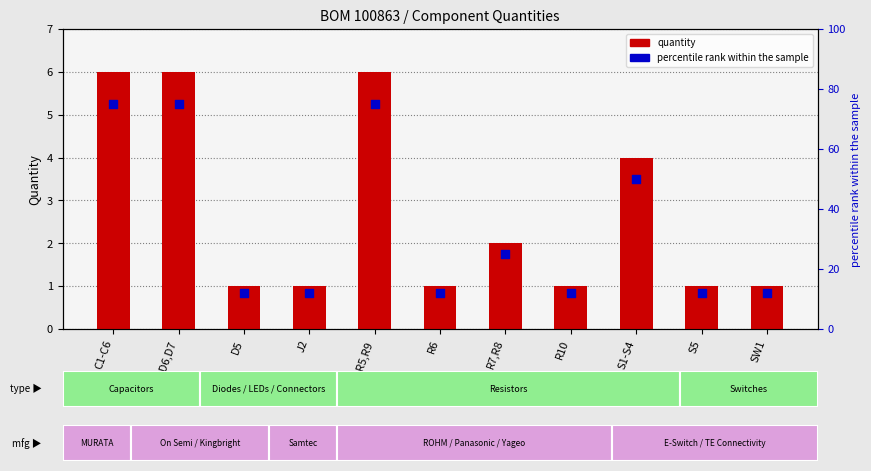

Which series reaches the minimum Y coordinate?

quantity